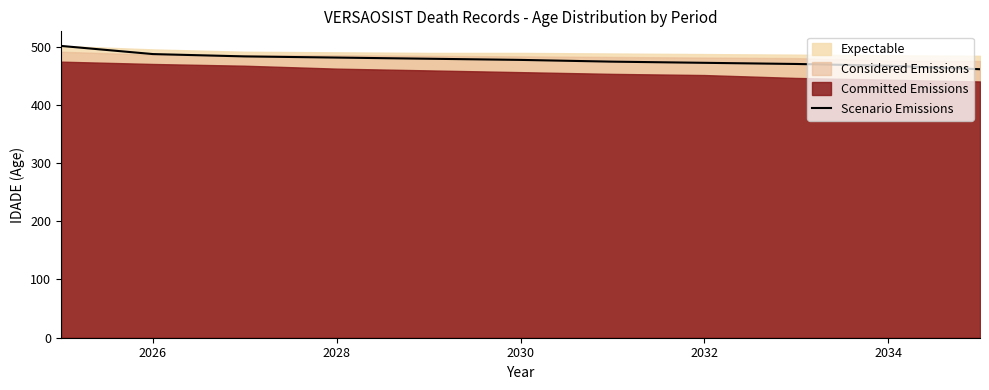

The value of Scenario Emissions at 2034 is 662. True or false?

False